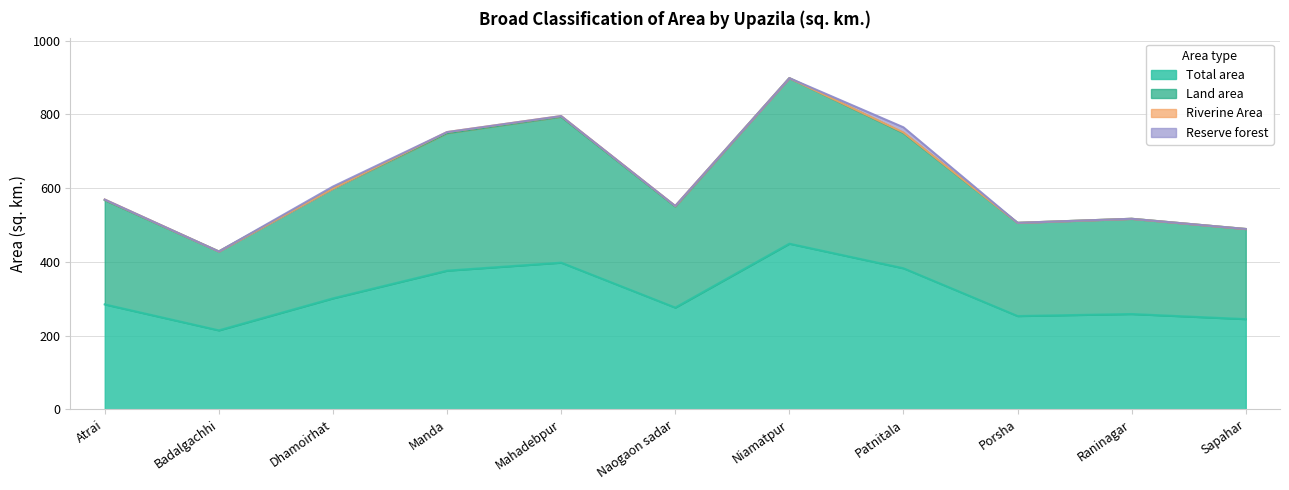

Which category has the lowest value in the Total area series?

Badalgachhi